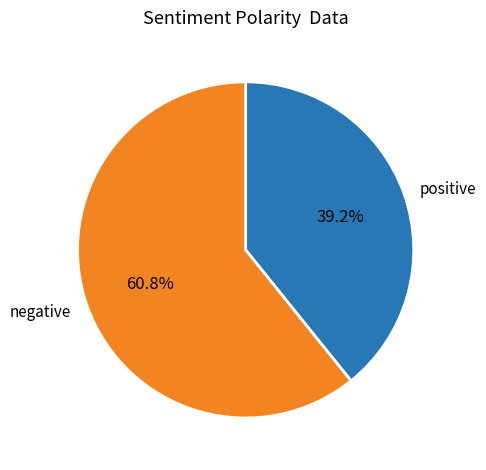

Is there a majority slice in this chart?

Yes